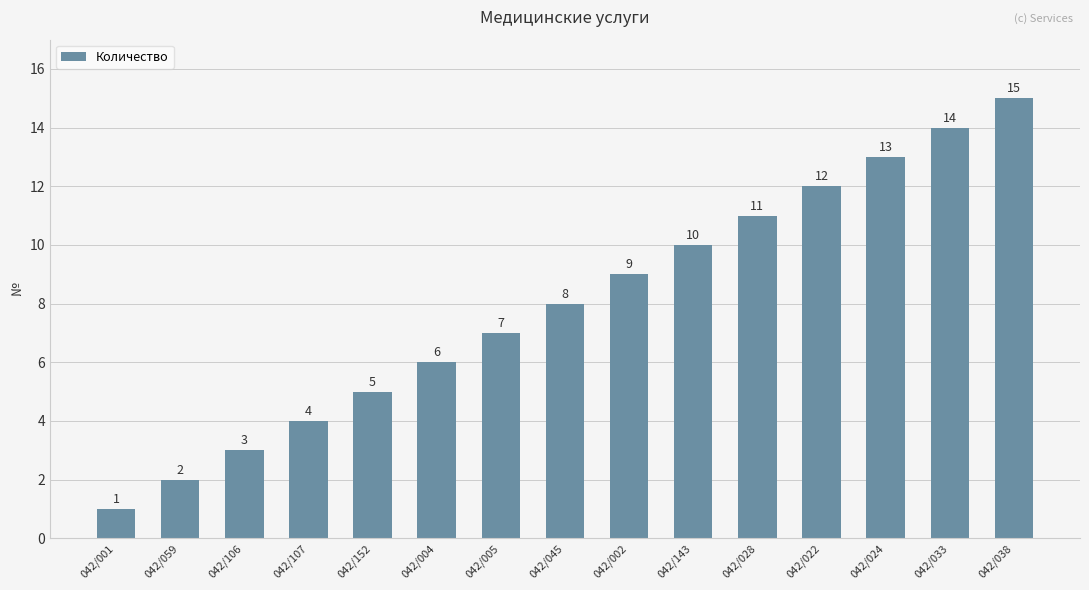

Approximately how many times larger is the value at 042/002 compared to 042/005?

1.3